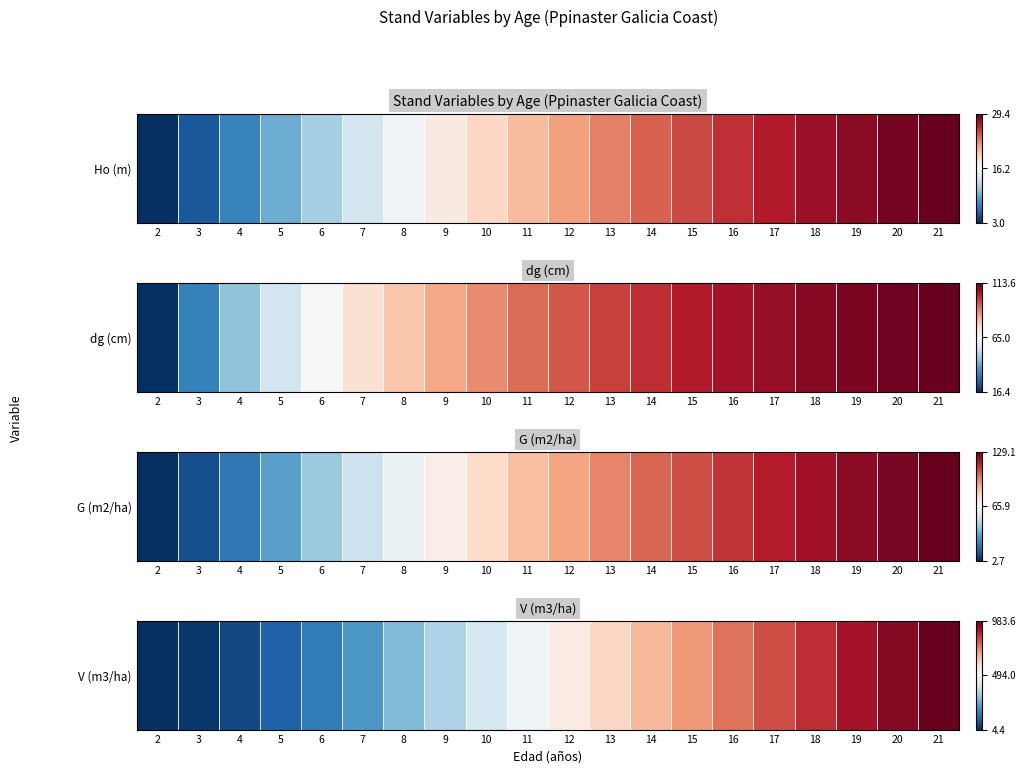

List the labels in order of value, largest first.

21, 20, 19, 18, 17, 16, 15, 14, 13, 12, 11, 10, 9, 8, 7, 6, 5, 4, 3, 2